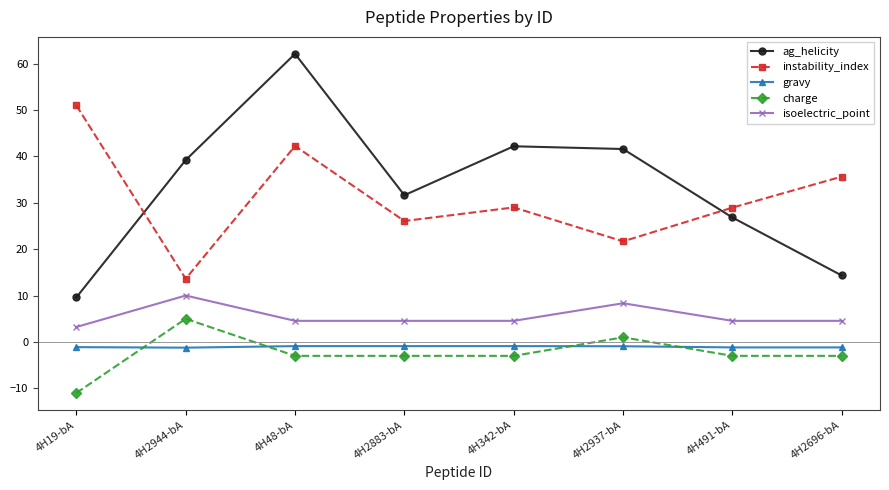

At 4H342-bA, list the series in order from largest to smallest.

ag_helicity, instability_index, isoelectric_point, gravy, charge